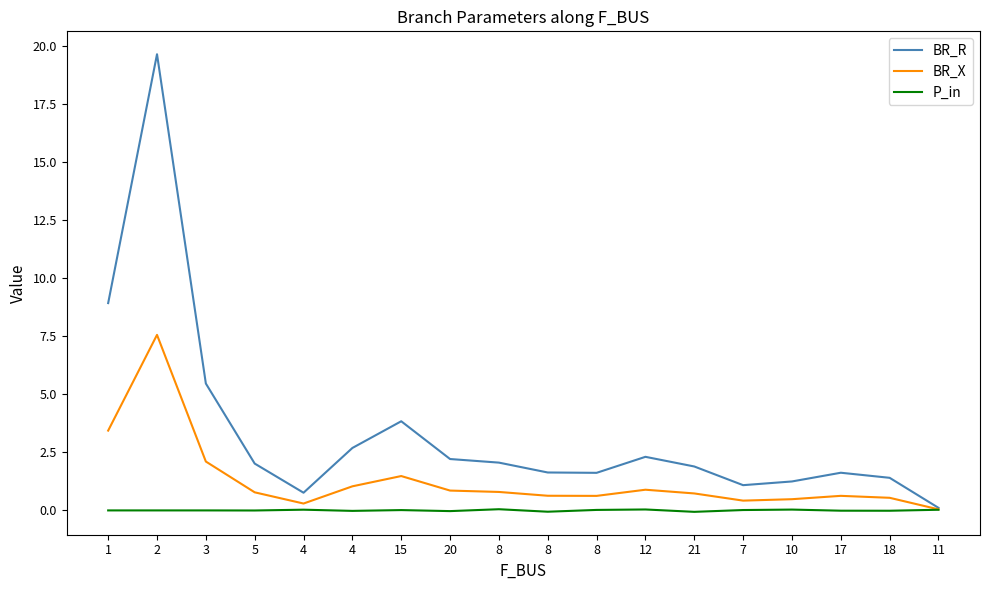

How many lines are shown in the chart?

3